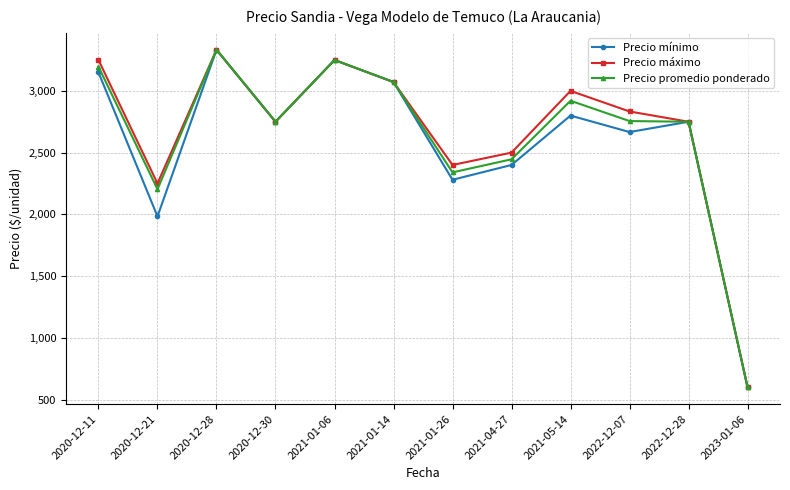

True or false: Precio máximo has more than 1 interior local peaks.

True